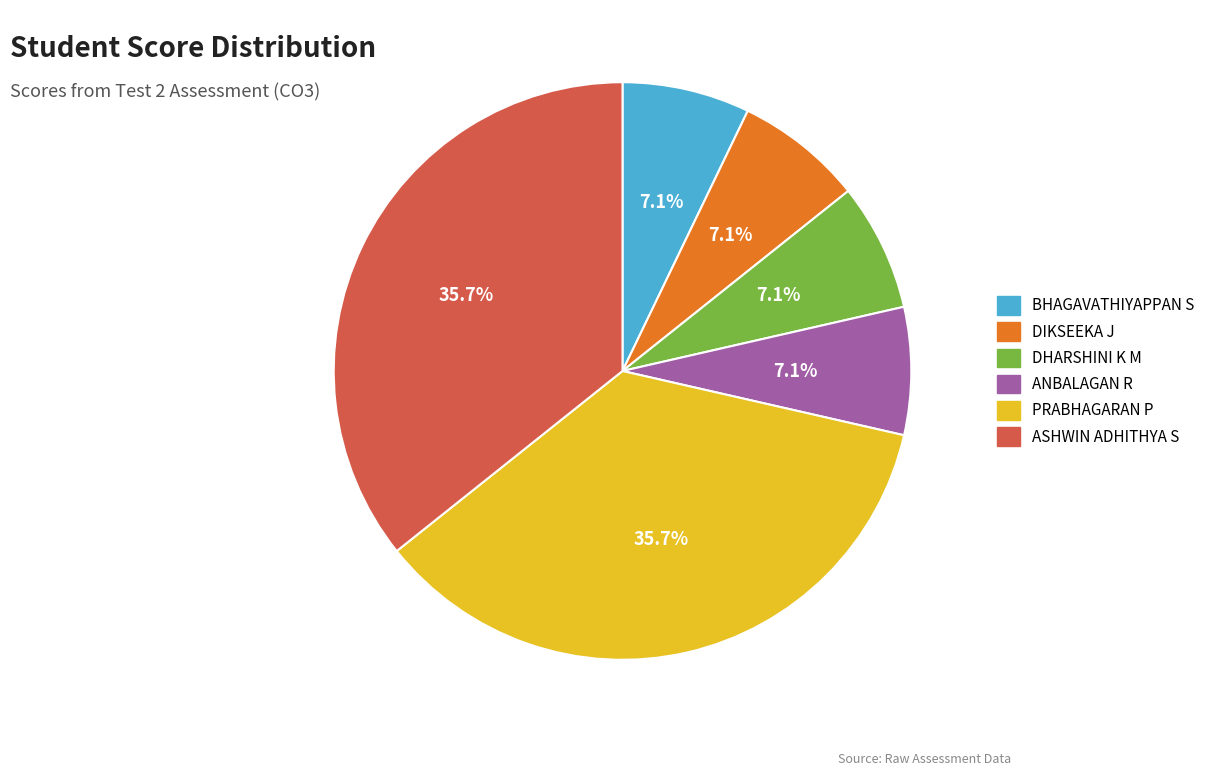

The ASHWIN ADHITHYA S slice represents 26% of the pie. True or false?

False